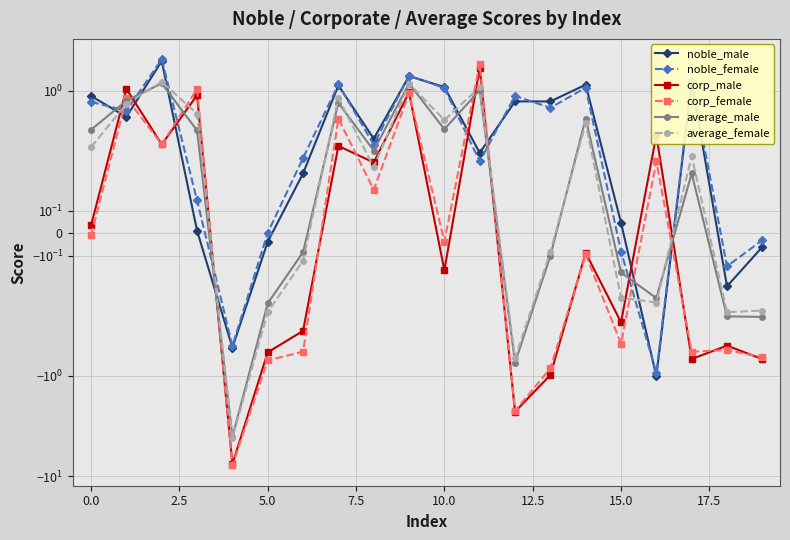

What is the value of the corp_female point at the 17th from the left?

0.3